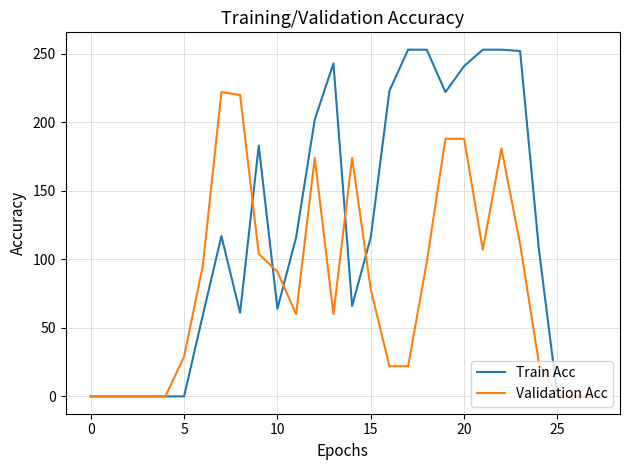

List the series in order of their peak value, lowest first.

Validation Acc, Train Acc